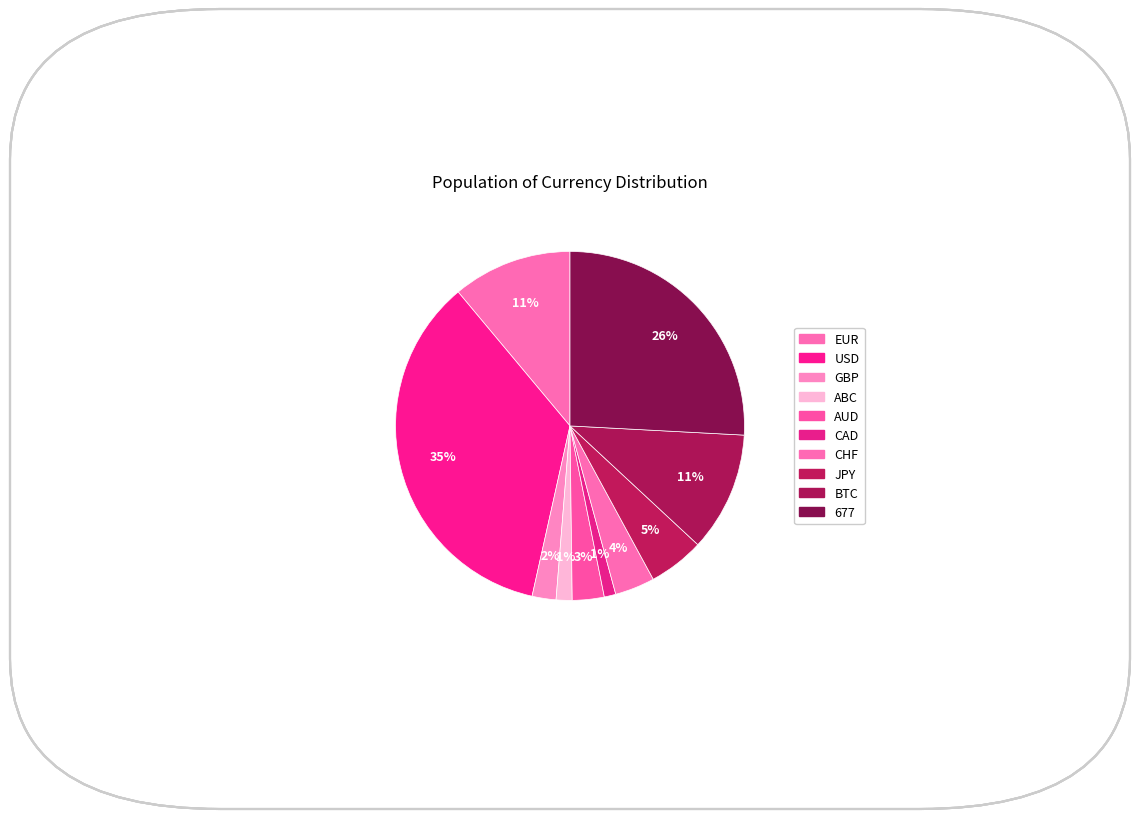

Does JPY represent more than half of the total?

No